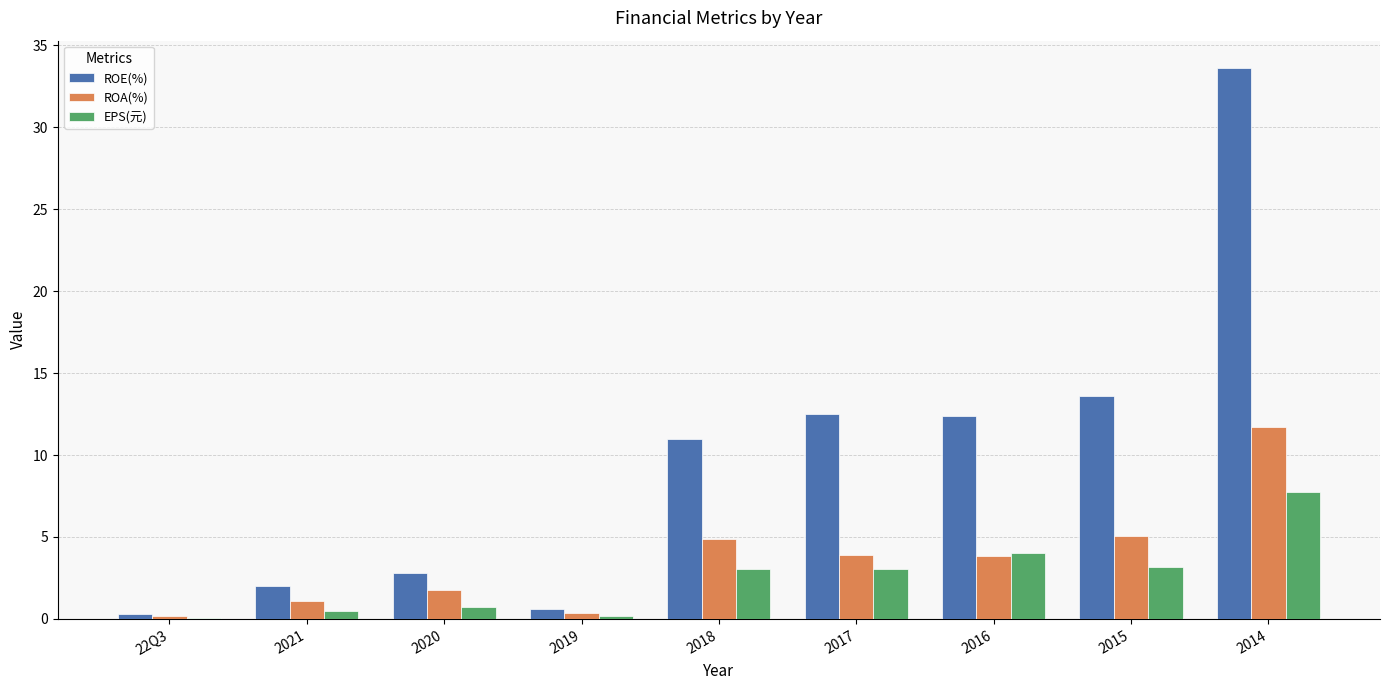

What value does the EPS(元) series have at 2016?

4.0